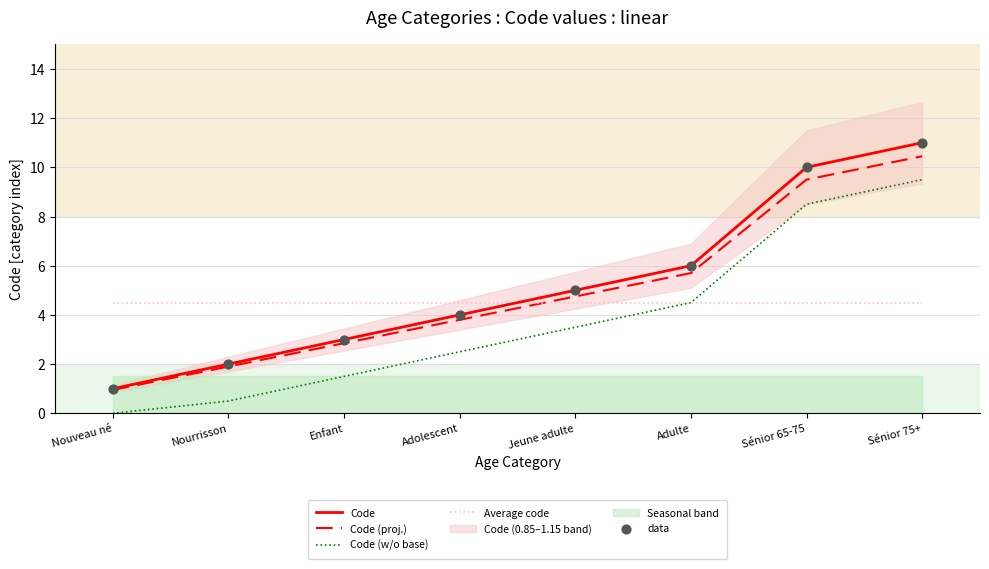

True or false: Code has a value of 10.0 at Sénior 65-75.

True